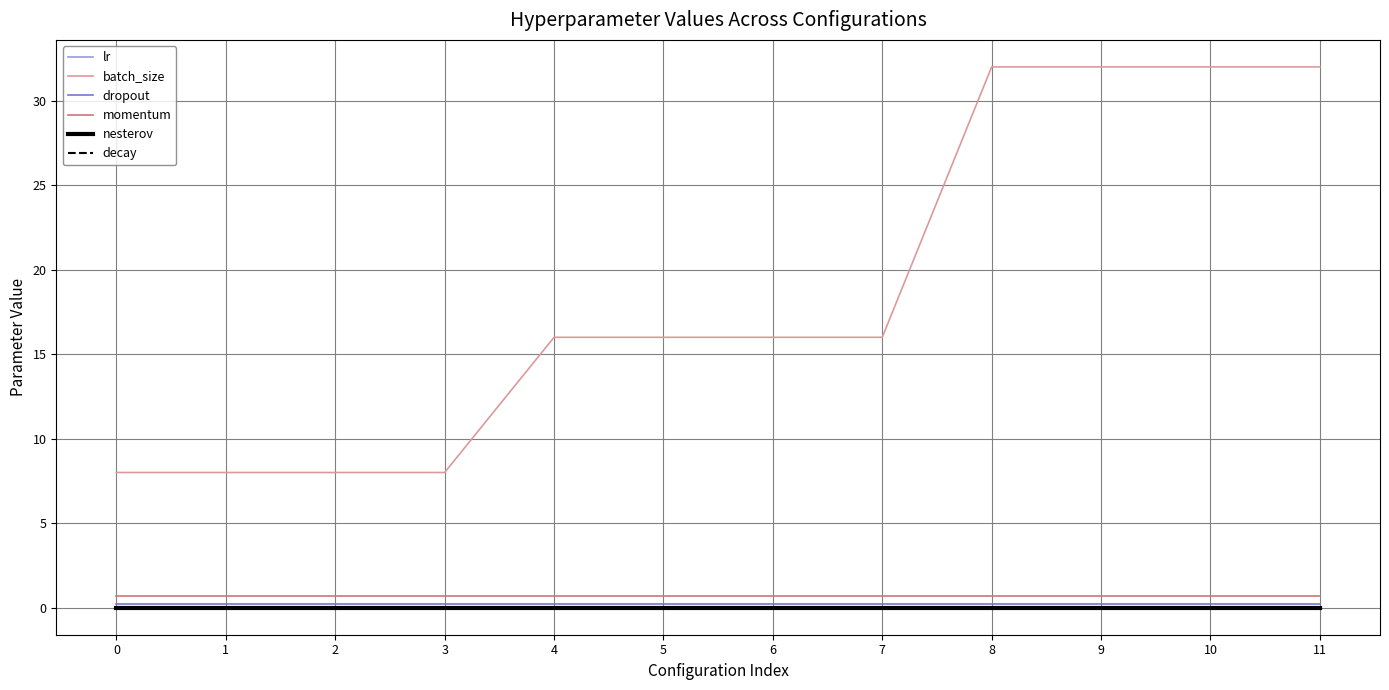

Is this an area chart (filled region under the line)?

No